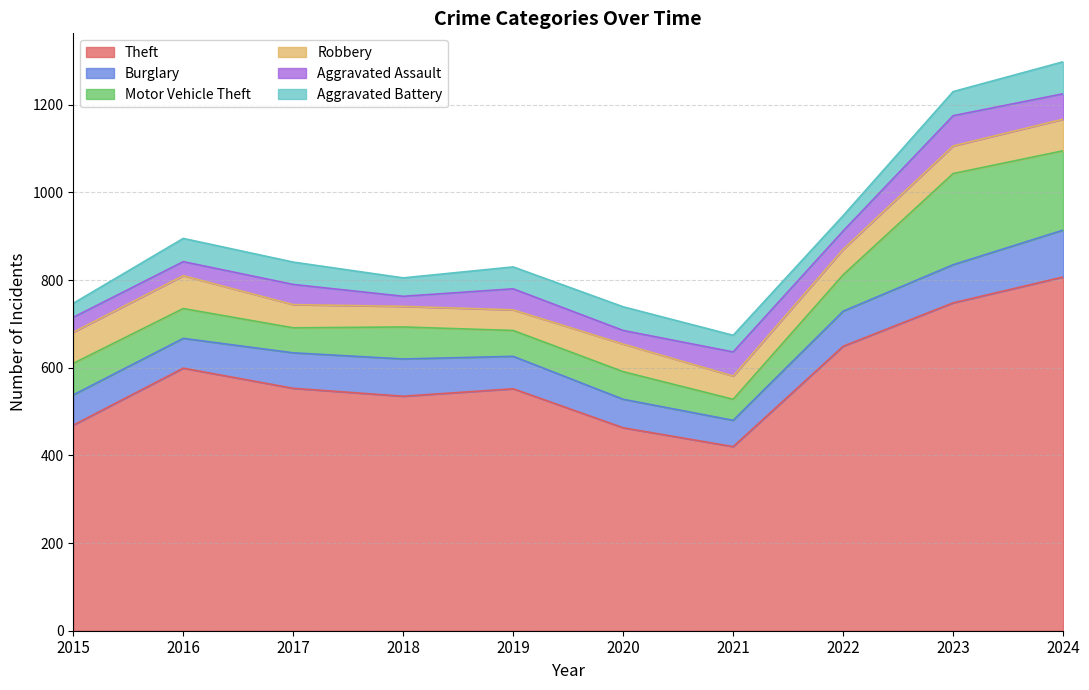

How many intersections are there between Motor Vehicle Theft and Burglary?

1